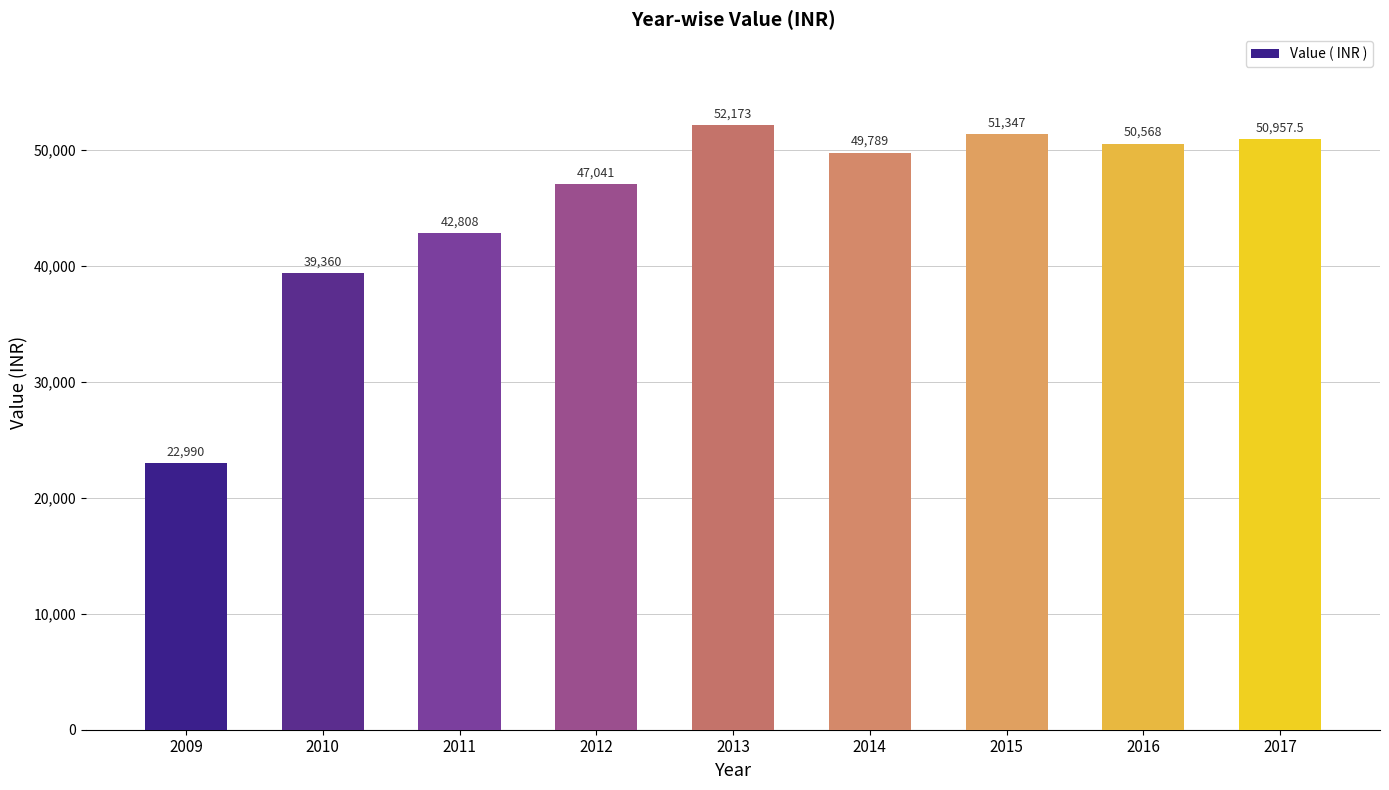

The value at 2011 is 42808.0. True or false?

True